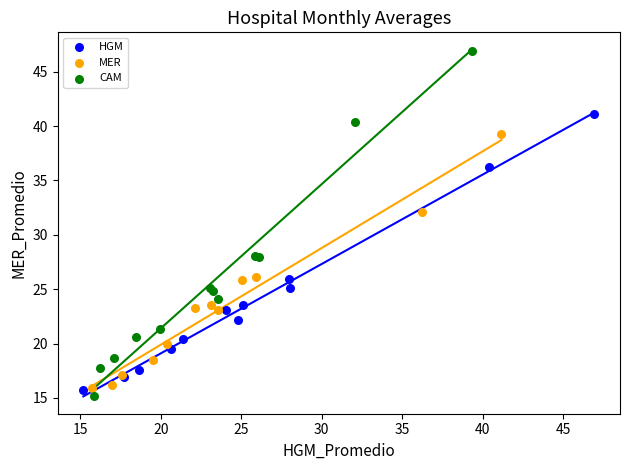

Which series reaches the maximum Y coordinate?

CAM